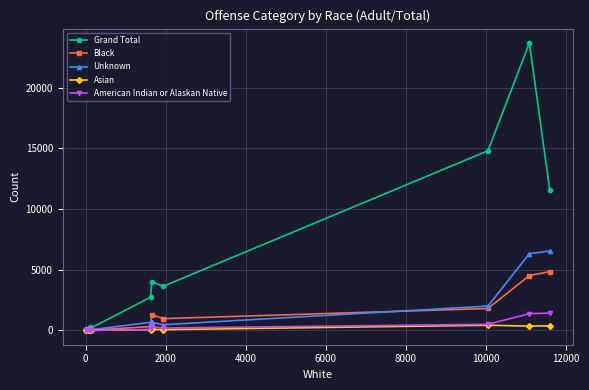

What is the difference between the maximum and second lowest values in the American Indian or Alaskan Native series?

1424